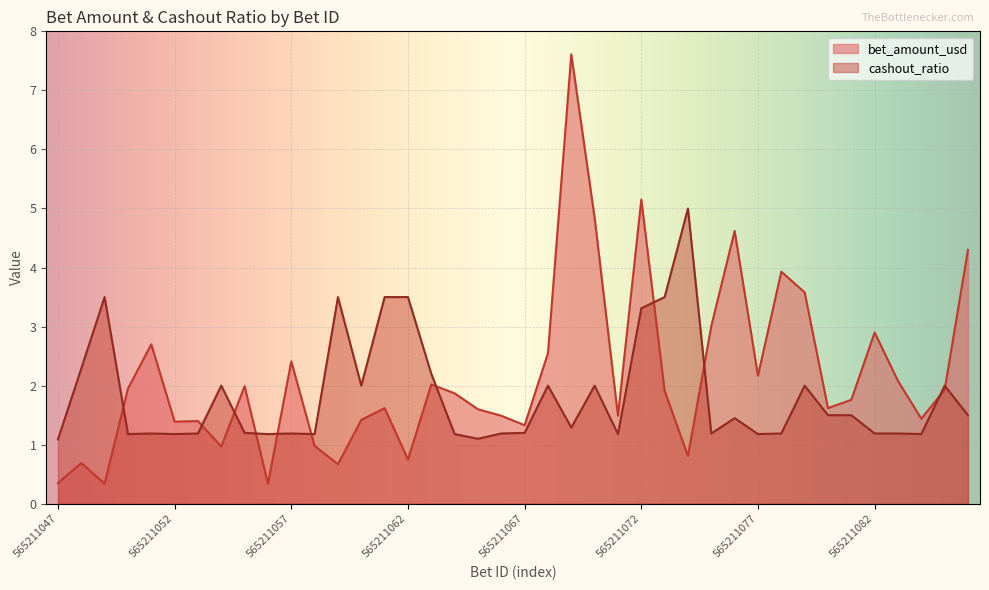

What is the average value of the cashout_ratio series?

1.8